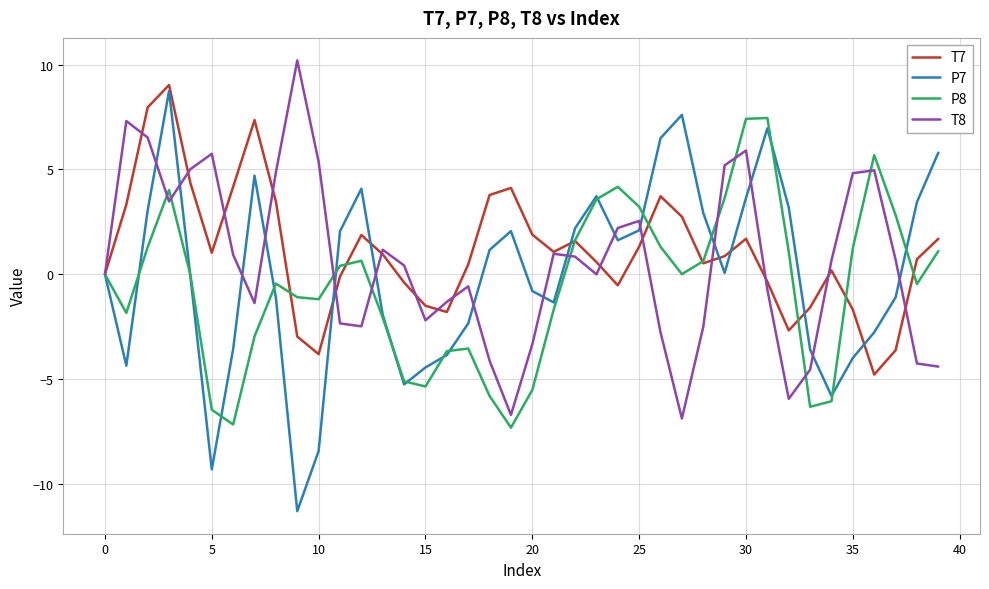

Does the chart display data point markers on the line(s)?

No